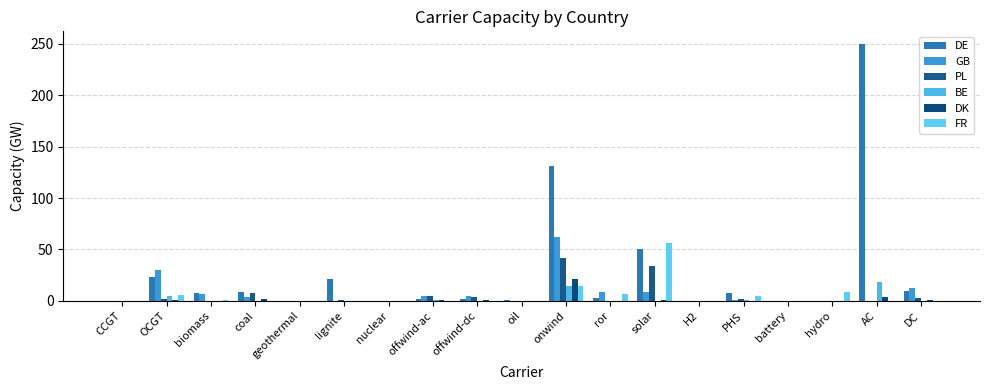

What is the label of the 18th bar from the right?

OCGT